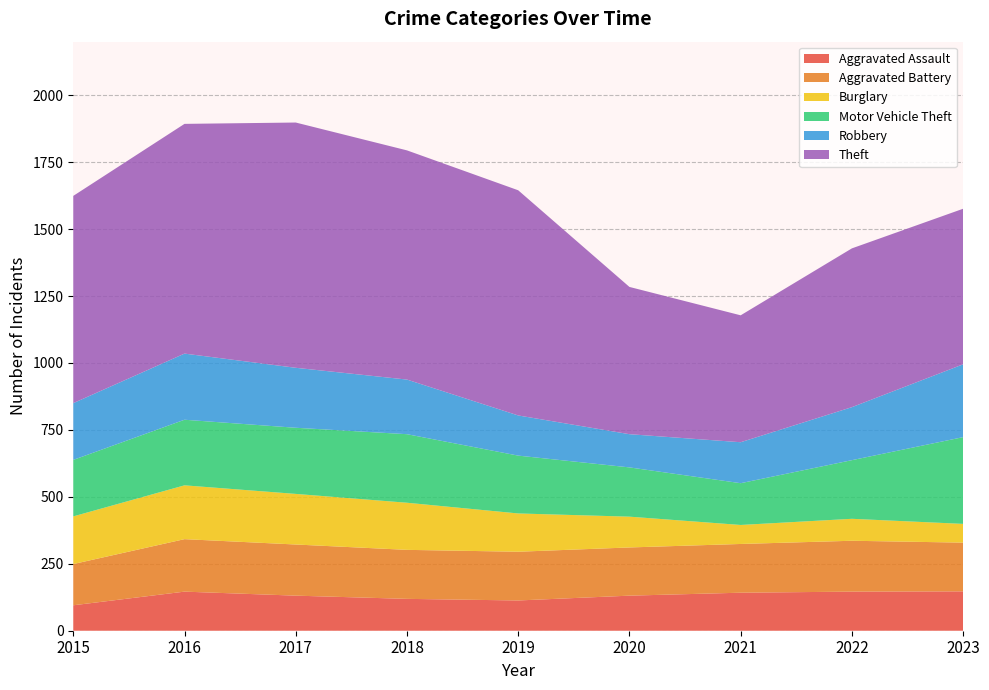

Reading left to right, what are all the values shown in this chart?

Aggravated Assault: 2015=95	2016=146	2017=131	2018=119	2019=113	2020=131	2021=142	2022=146	2023=147
Aggravated Battery: 2015=154	2016=196	2017=191	2018=183	2019=182	2020=180	2021=182	2022=190	2023=182
Burglary: 2015=178	2016=201	2017=189	2018=176	2019=143	2020=115	2021=71	2022=82	2023=70
Motor Vehicle Theft: 2015=211	2016=245	2017=247	2018=256	2019=216	2020=184	2021=156	2022=219	2023=324
Robbery: 2015=212	2016=247	2017=224	2018=204	2019=150	2020=124	2021=153	2022=198	2023=272
Theft: 2015=774	2016=858	2017=916	2018=856	2019=841	2020=550	2021=474	2022=593	2023=581